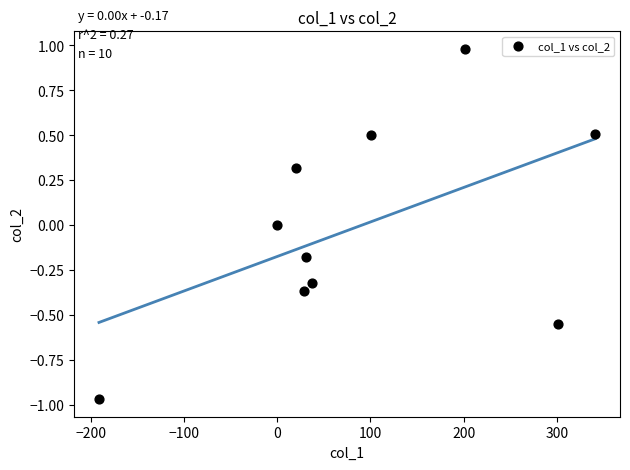

What is the range of Y values (max minus min)?

1.9